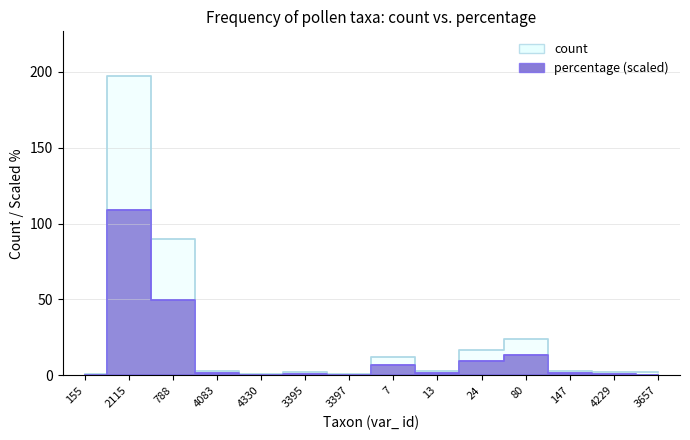

At which label does percentage reach its peak?

2115